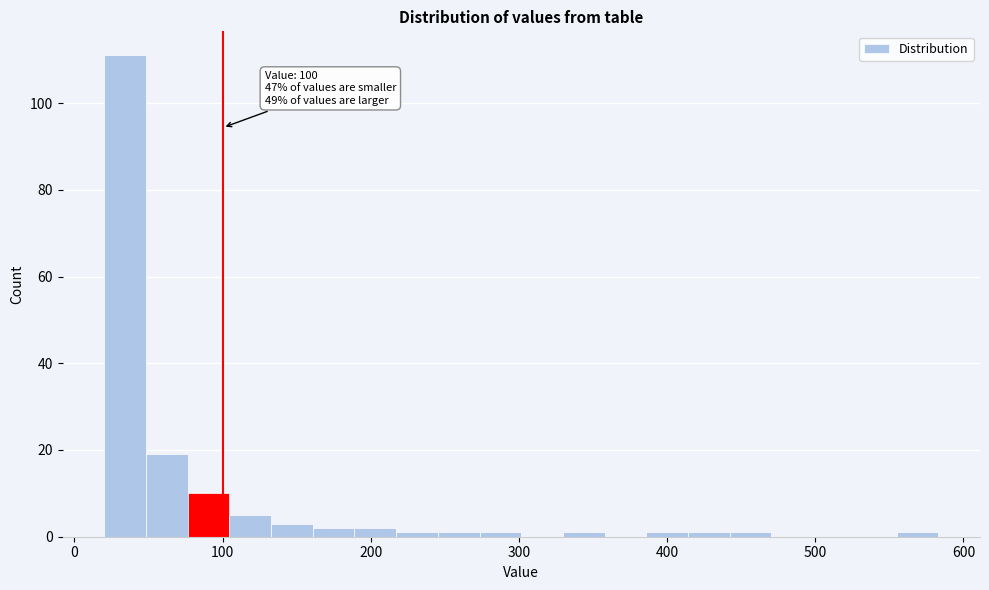

Read against the x-axis, roughly where is the centre of the tallest bar?

30